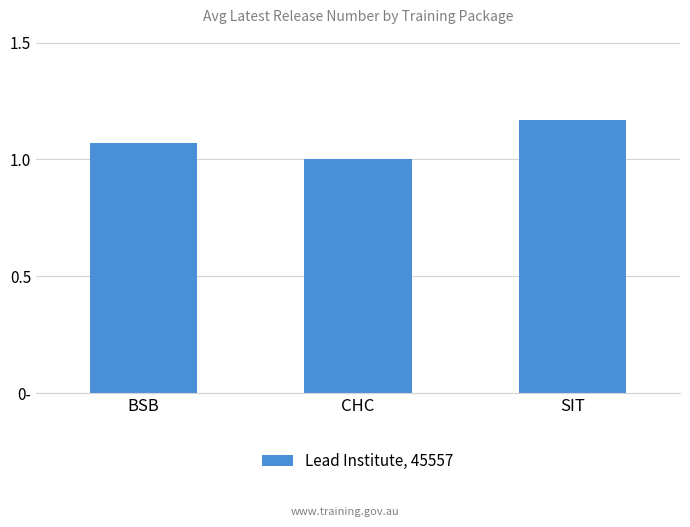

The value at CHC is 0.3. True or false?

False